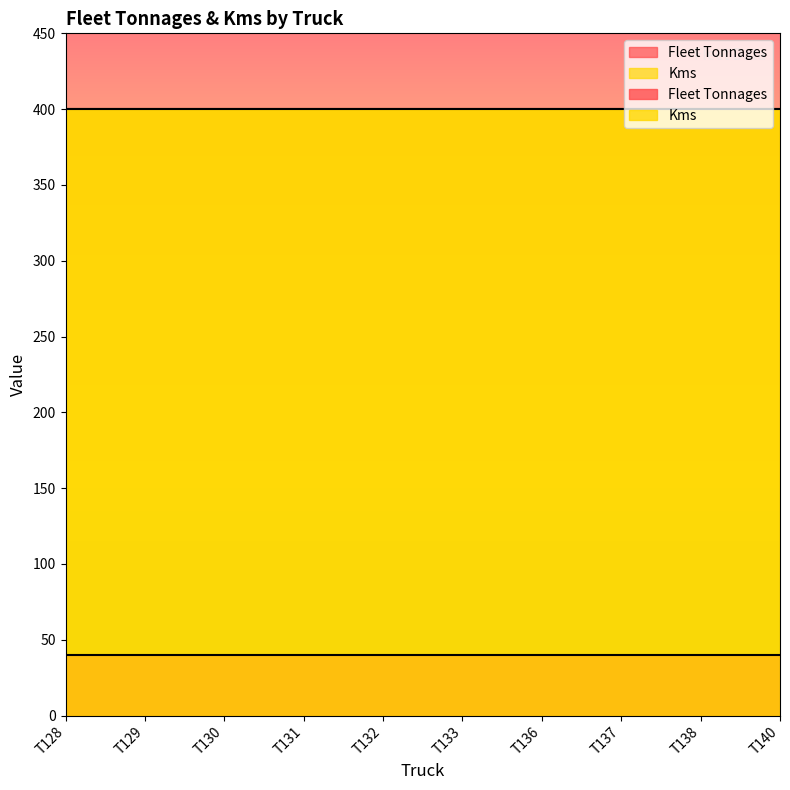

Rank the categories by Kms value from lowest to highest.

T128, T129, T130, T131, T132, T133, T136, T137, T138, T140